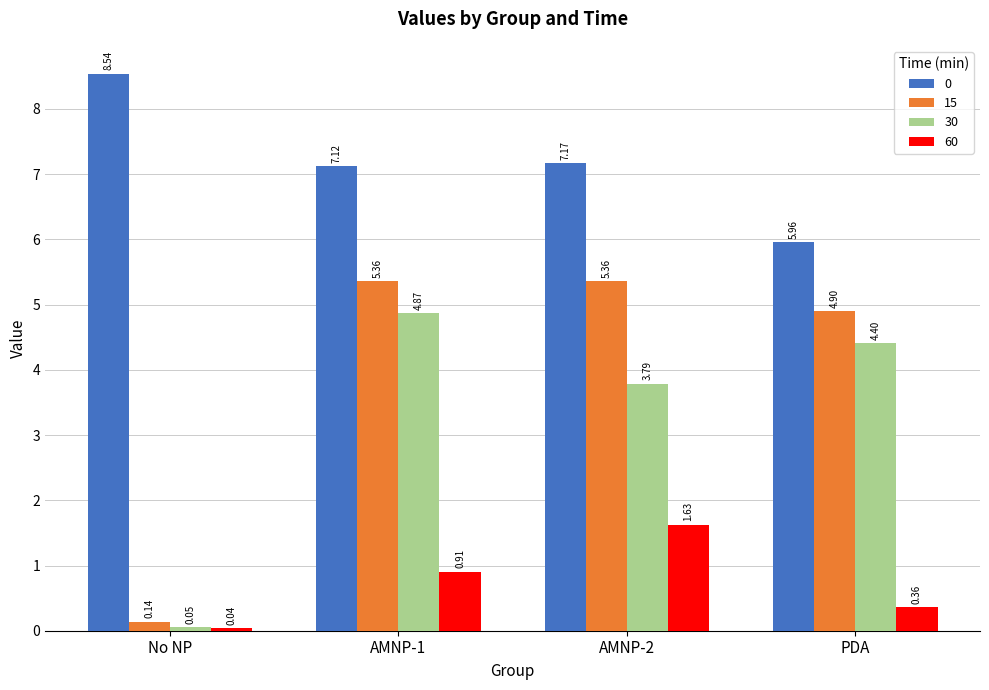

Which series has the widest spread of values?

15